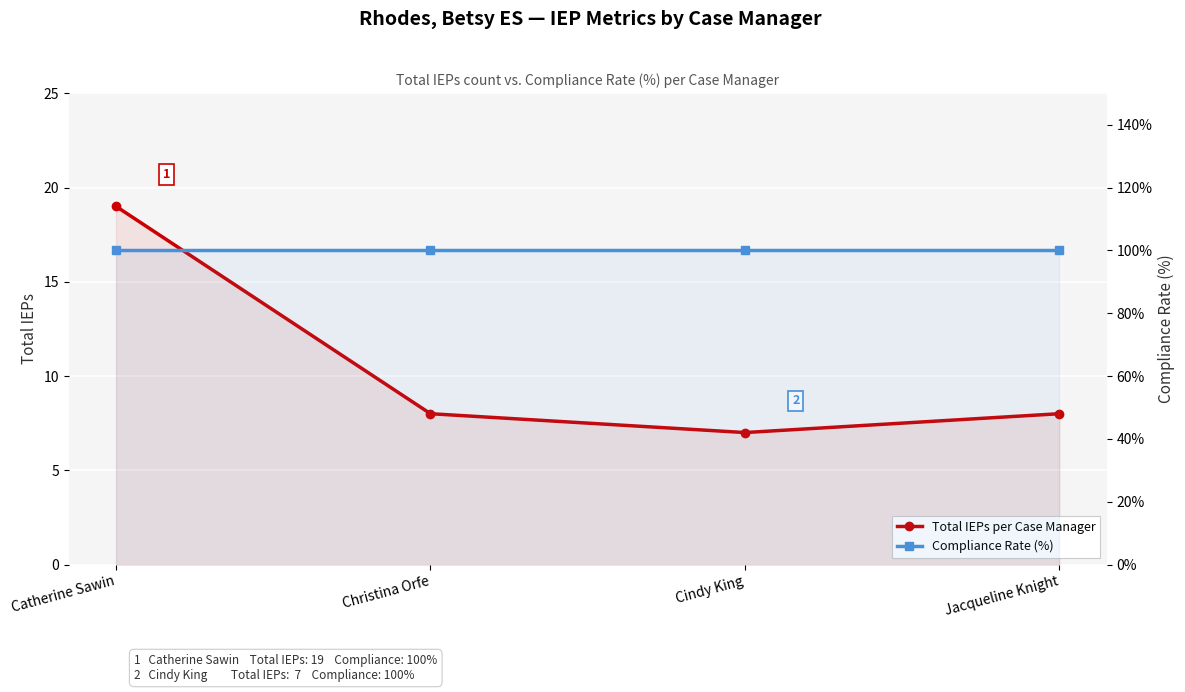

What is the label of the 1st point from the left?

Catherine Sawin